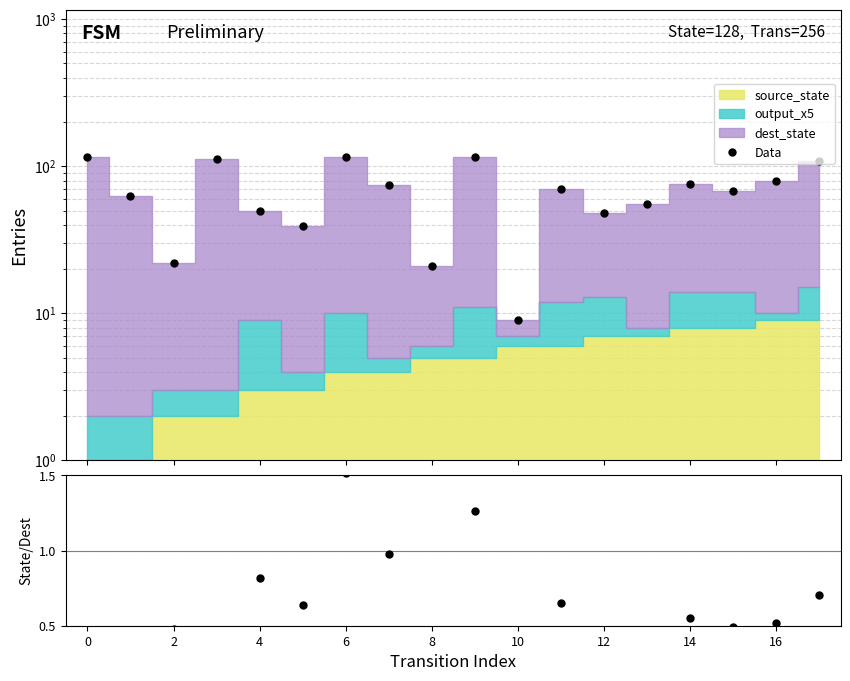

What is the value of the Data point at the 4th from the left?

112.0